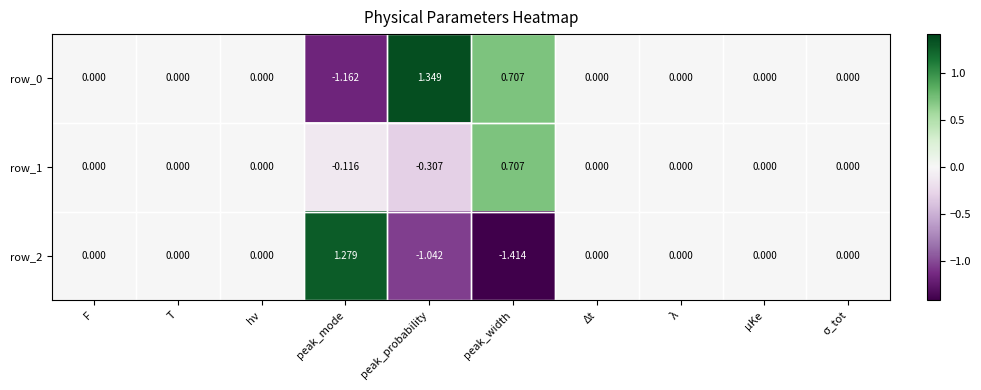

At which category is the sum across all series the highest?

peak_mode